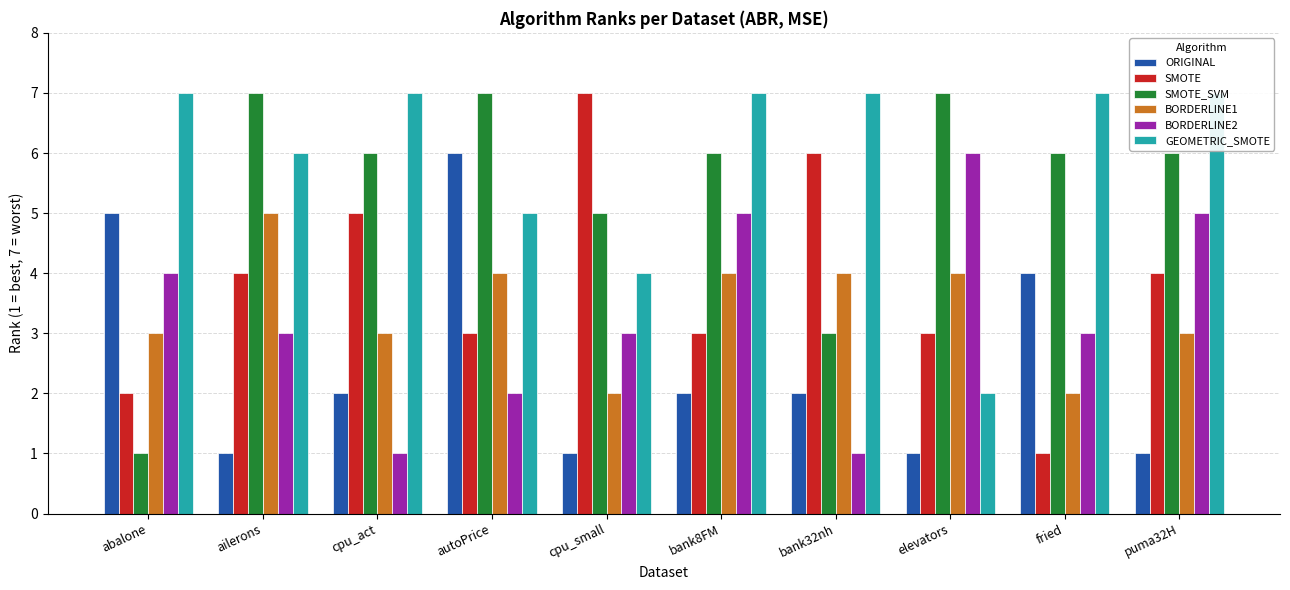

The value of SMOTE_SVM at autoPrice is 10. True or false?

False